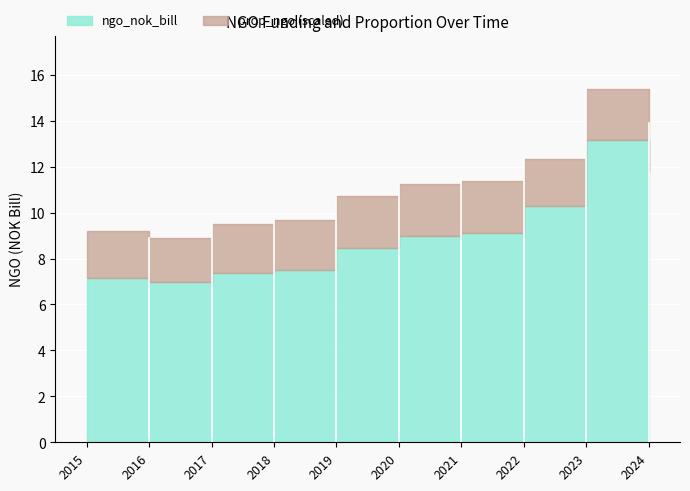

Rank the series at 2019 from lowest to highest value.

prop_ngo, ngo_nok_bill